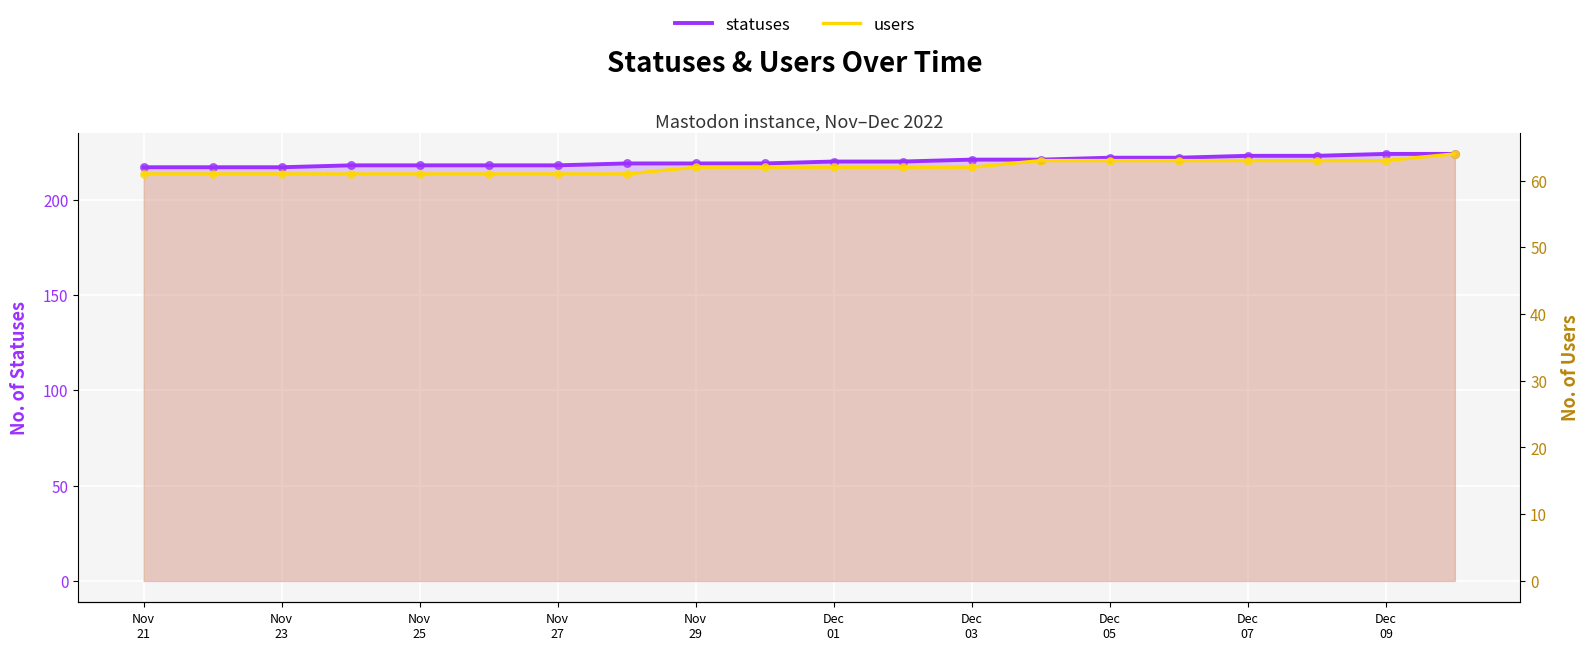

At how many categories does at least one series exceed 116?

20